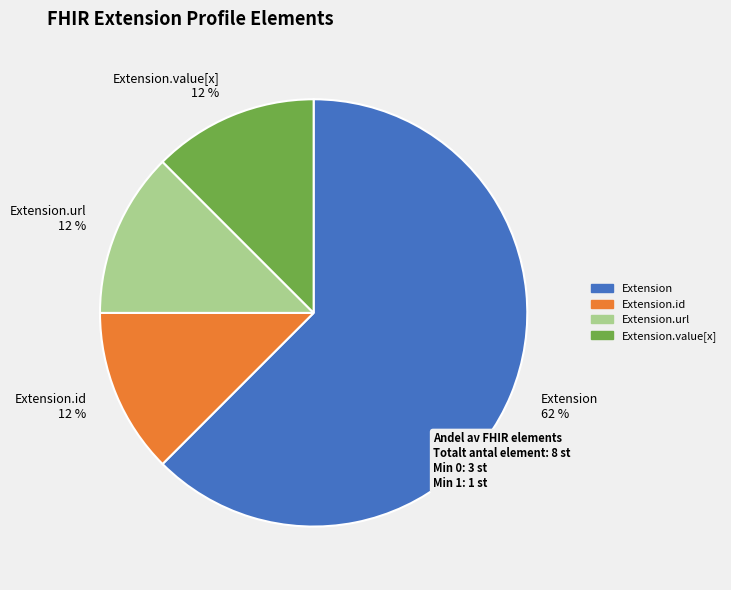

Which slice is the largest?

Extension 62 %